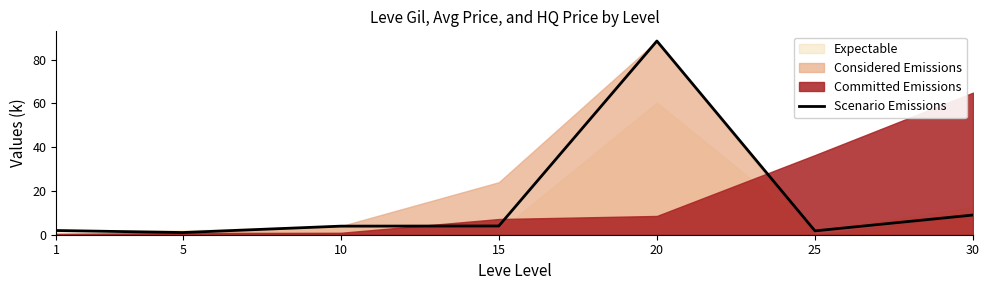

How many data points are less than 3?

3